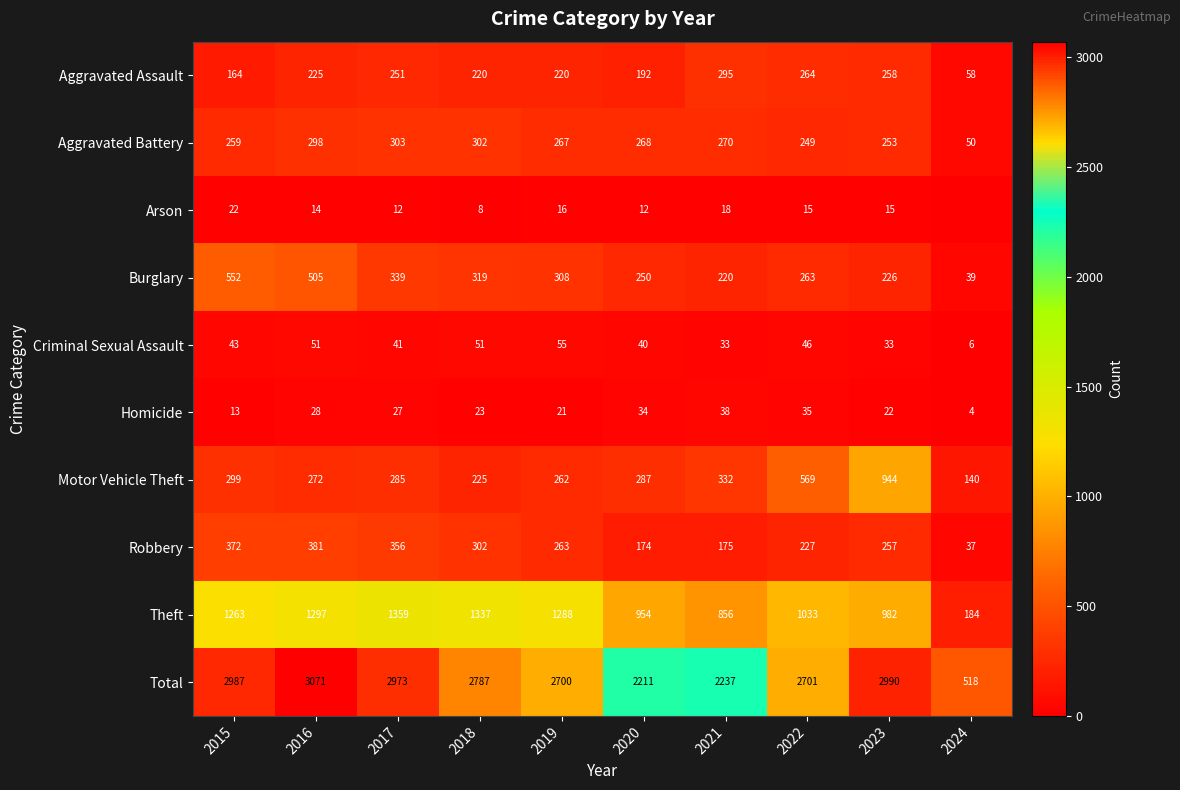

The Burglary series shows 552 at 2015. True or false?

True